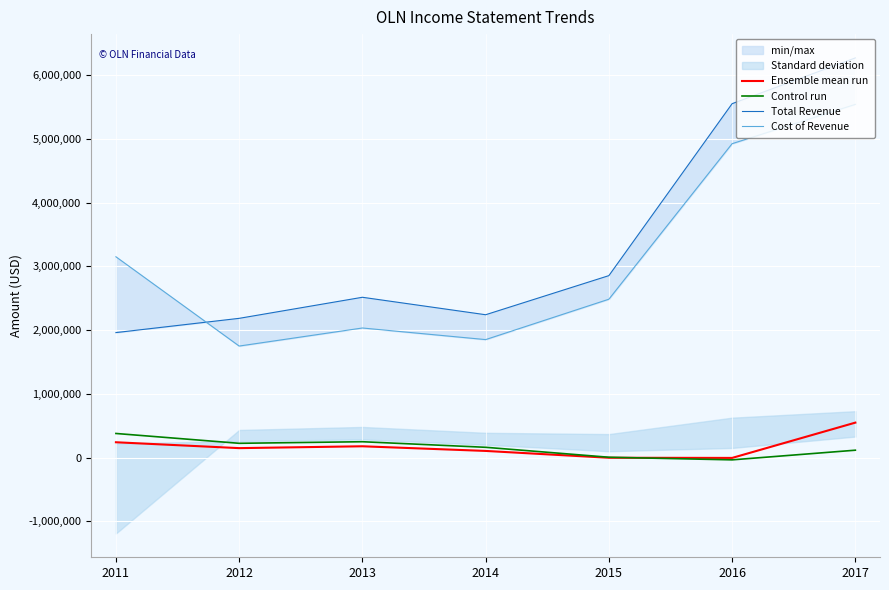

What are all the series names shown in the legend?

Ensemble mean run, Control run, Total Revenue, Cost of Revenue